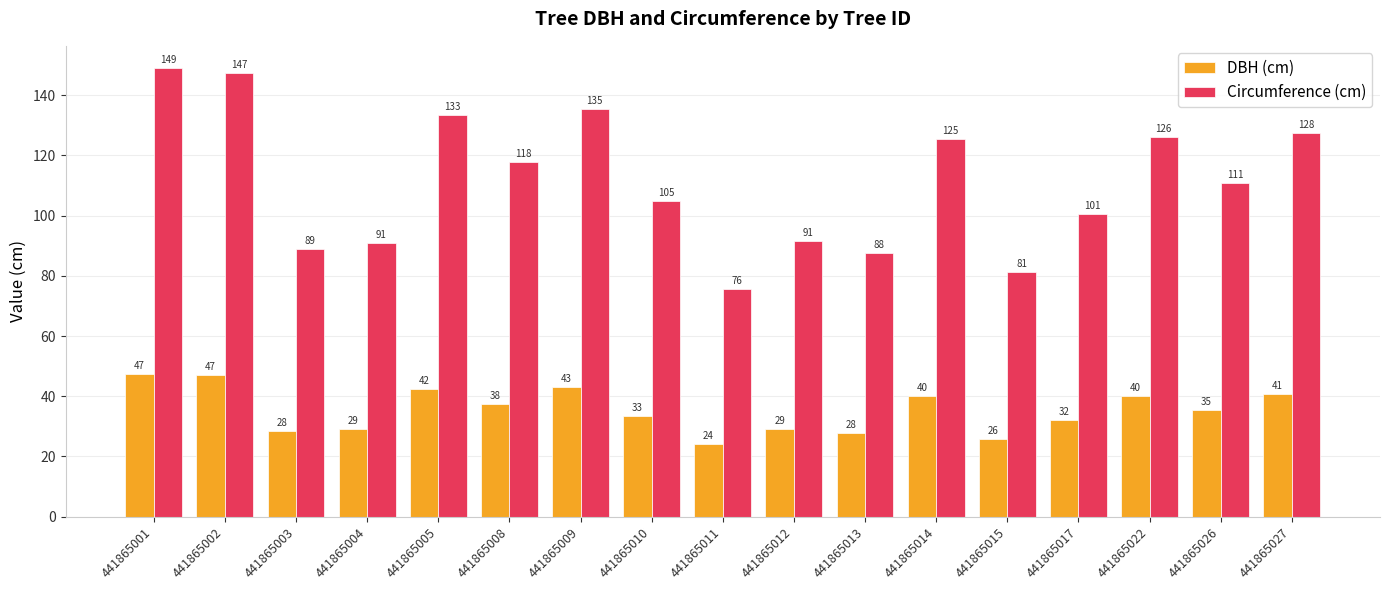

Which series changed the most between 441865011 and 441865017?

Circumference (cm)